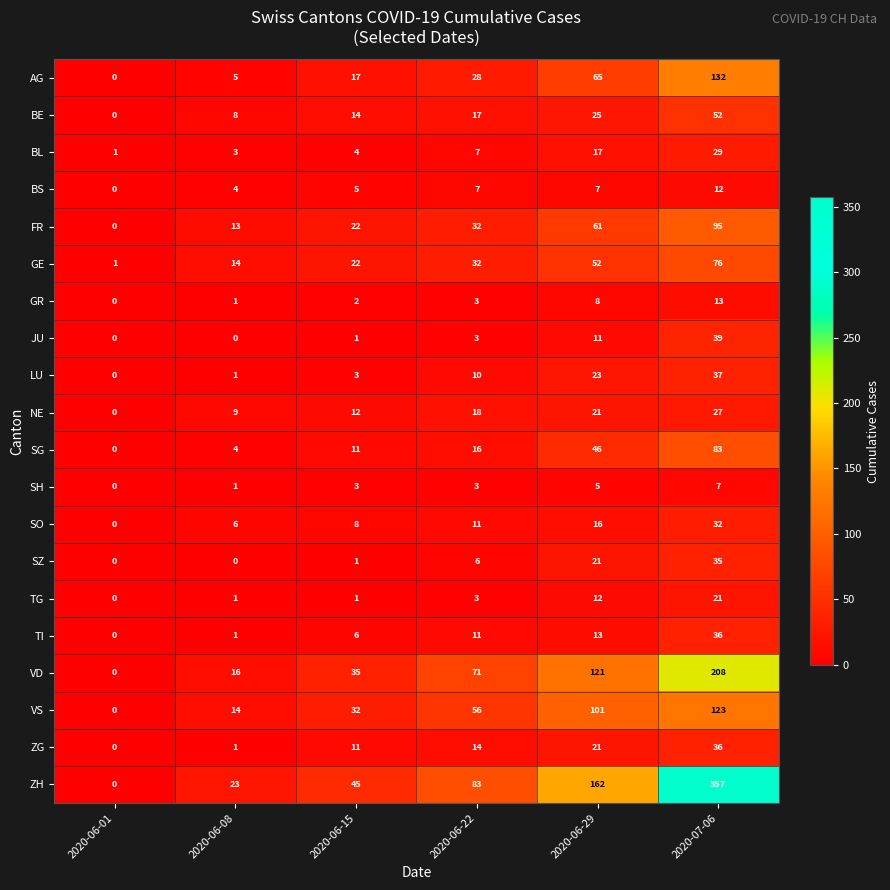

What is the approximate value of FR at 2020-06-15?

22